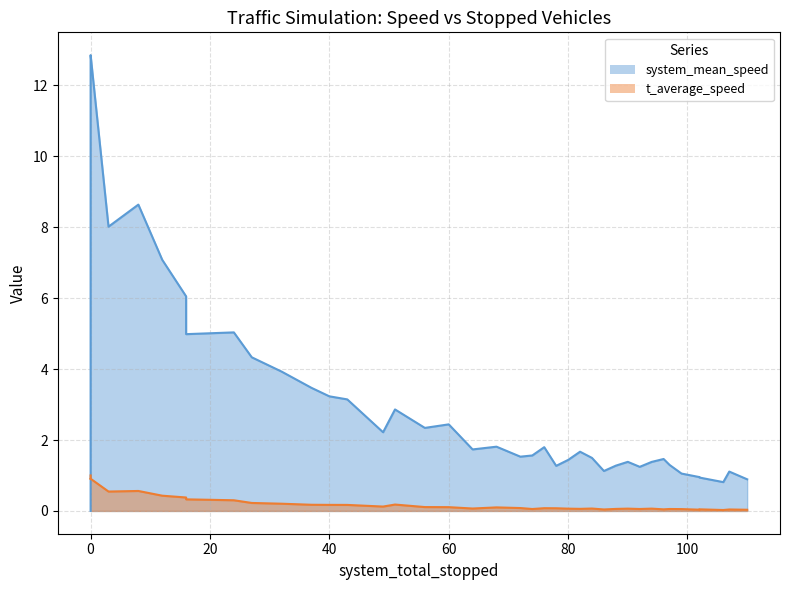

Reading left to right, list all the values displayed in this chart.

system_mean_speed: 0.0	12.7	12.9	8.0	8.6	7.1	6.1	5.0	5.0	4.3	3.9	3.5	3.2	3.1	2.2	2.9	2.3	2.4	1.7	1.8	1.5	1.6	1.8	1.3	1.4	1.7	1.5	1.1	1.3	1.4	1.2	1.4	1.5	1.3	1.1	1.0	0.9	0.8	1.1	0.9
t_average_speed: 1.0	0.9	0.9	0.5	0.6	0.4	0.4	0.3	0.3	0.2	0.2	0.2	0.2	0.2	0.1	0.2	0.1	0.1	0.1	0.1	0.1	0.1	0.1	0.1	0.1	0.1	0.1	0.0	0.1	0.1	0.1	0.1	0.0	0.1	0.1	0.0	0.0	0.0	0.0	0.0